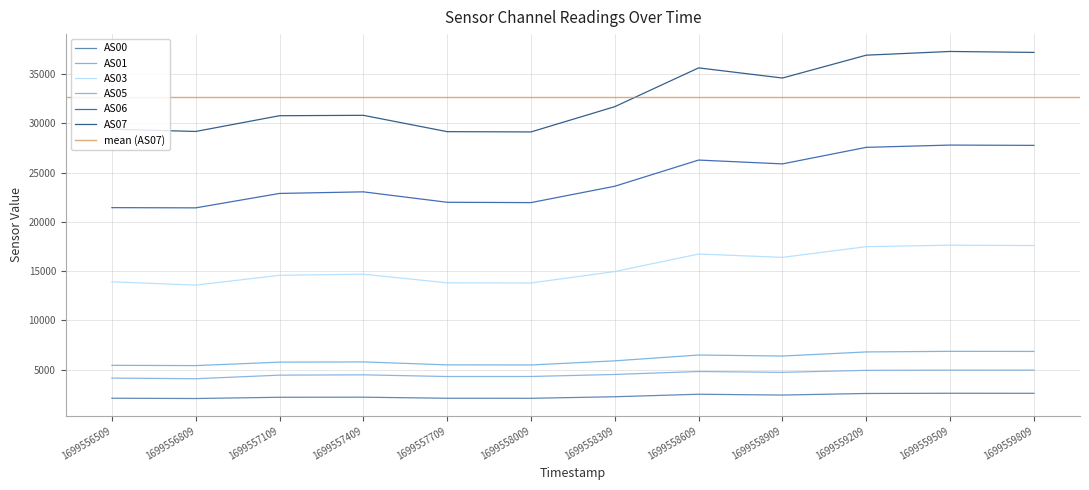

True or false: AS07 and AS00 intersect in this chart.

False